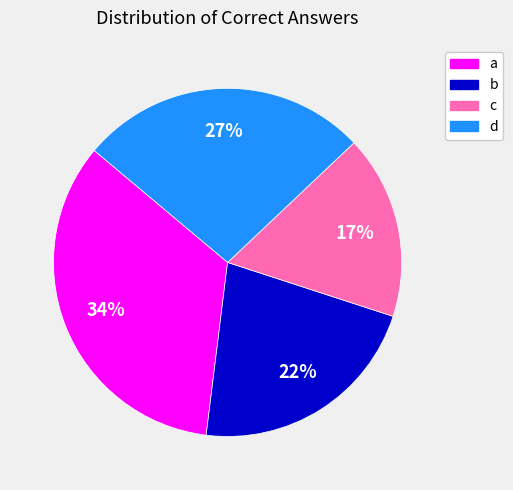

Which has a higher value, c or a?

a